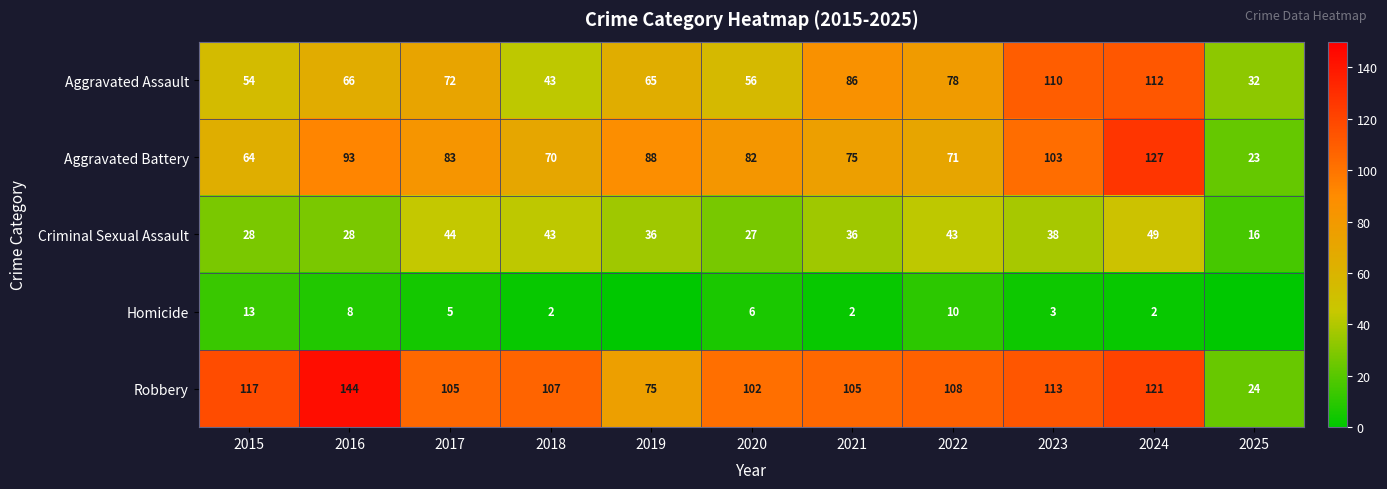

What is the sum of the Homicide values at 2022 and 2023?

13